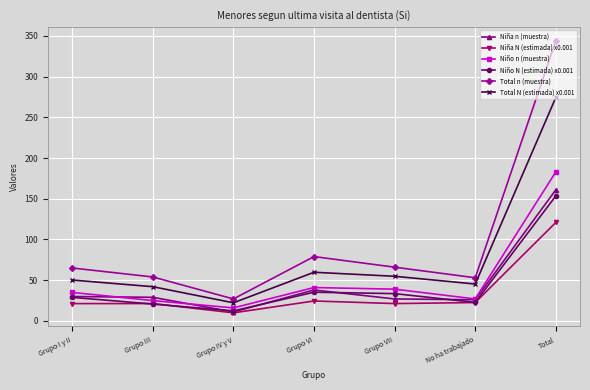

Is the value of Niño N (estimada) x0.001 at Grupo III greater than the value of Total N (estimada) x0.001 at Grupo VII?

No